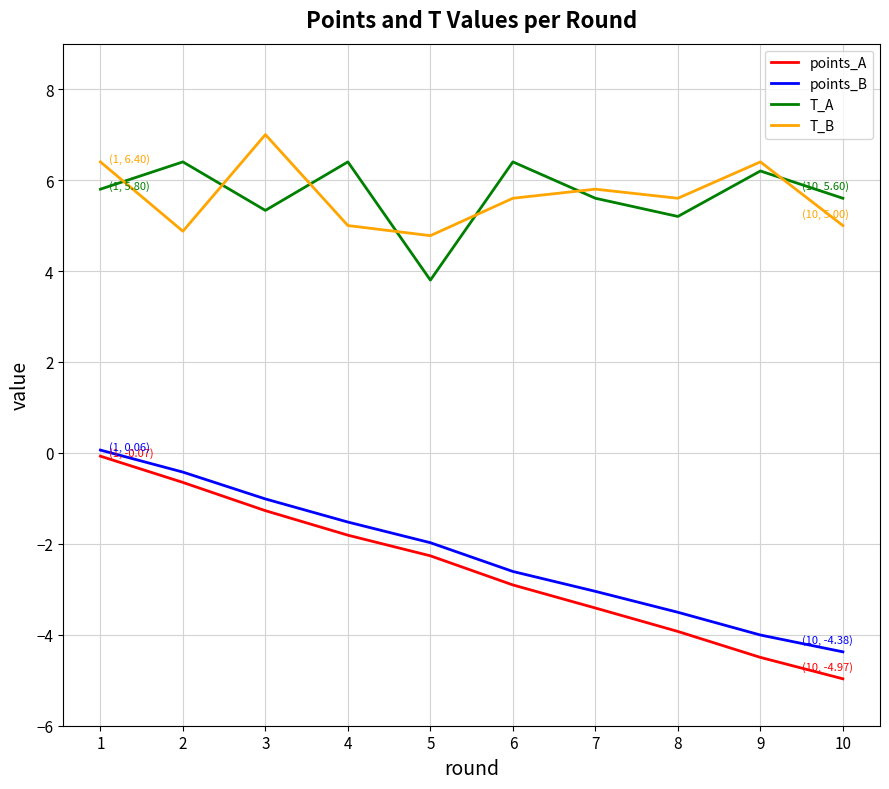

What is the maximum value shown in the chart?

7.0